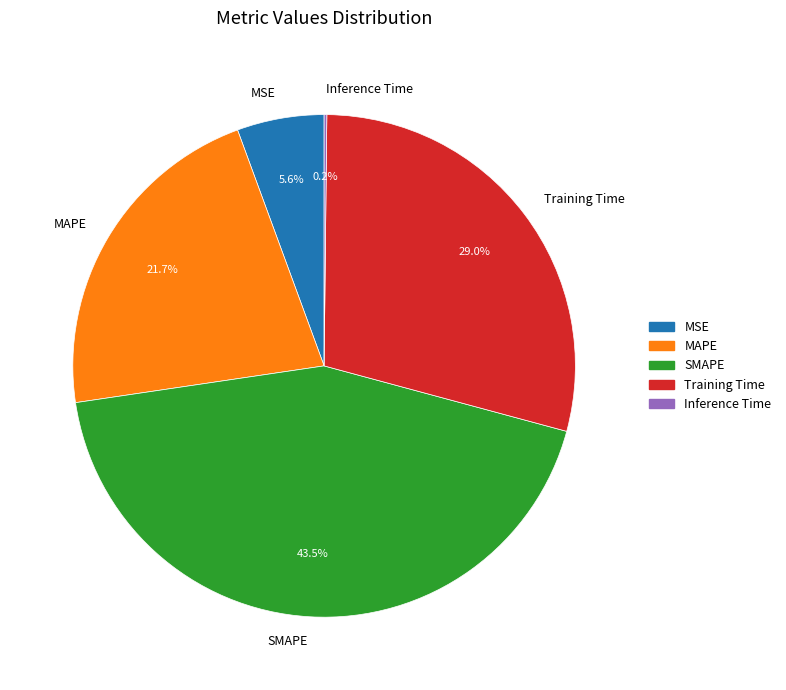

To the nearest percent, what percentage of the pie is Training Time?

29%